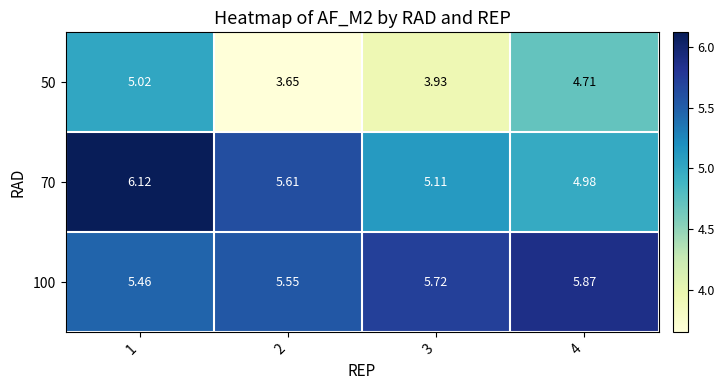

How many distinct data groups are displayed?

3